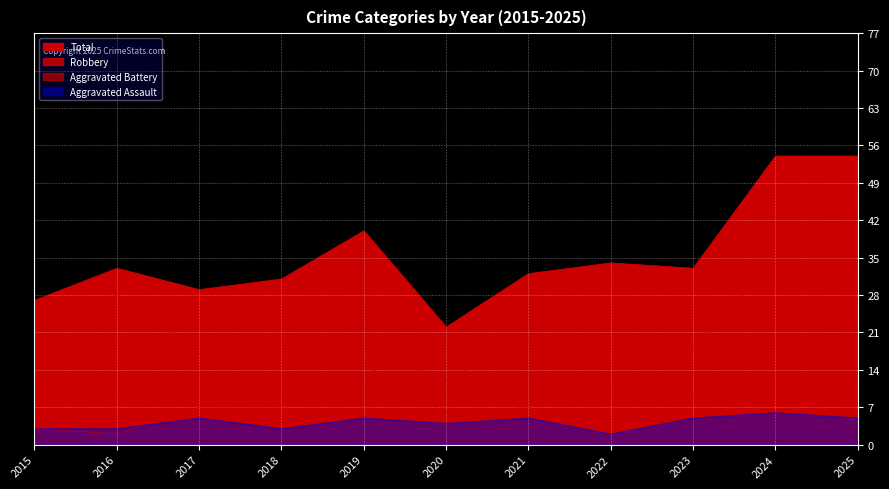

What is the difference between the maximum and minimum values in the Robbery series?

26